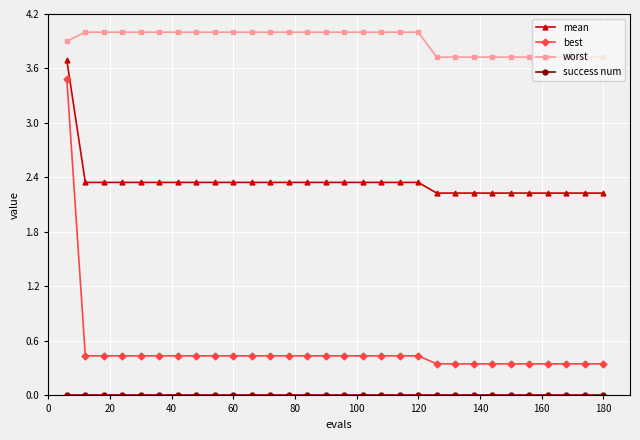

True or false: mean and worst cross at least once.

False